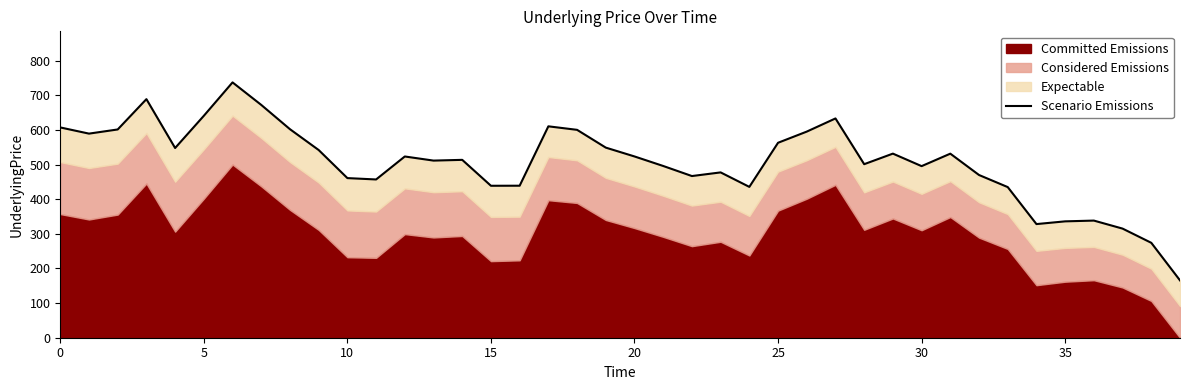

How many interior local valleys (lower than both neighbors) does the data have?

10